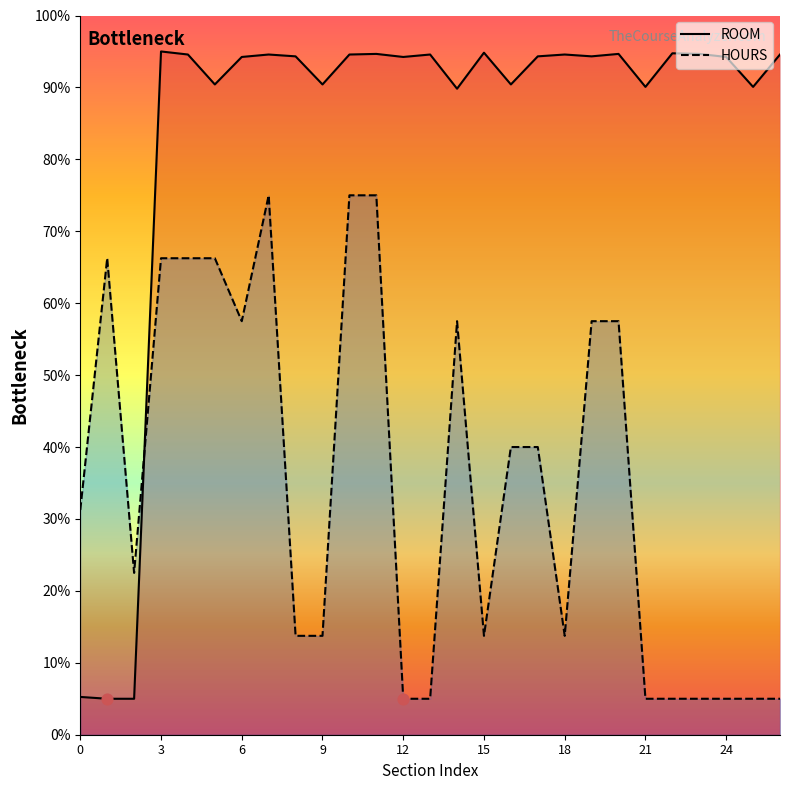

What is the total value across all series at 26?

99.6